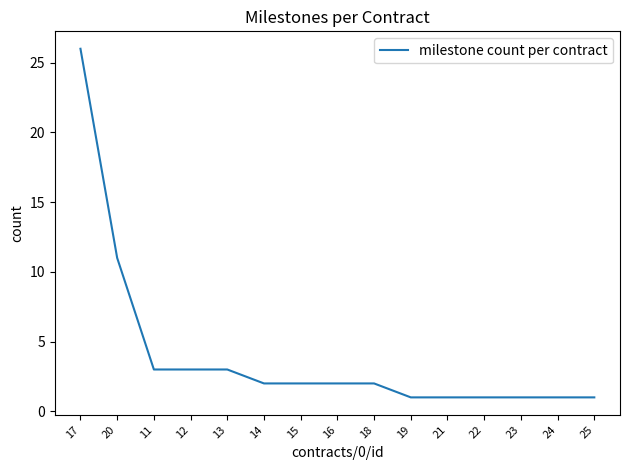

What is the sum of the values at 11 and 22?

4